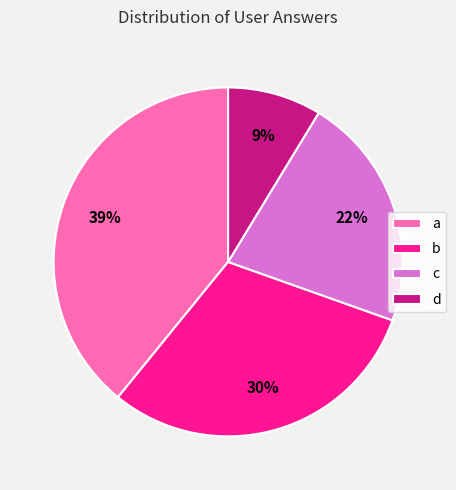

To the nearest percent, what portion does a represent?

39%